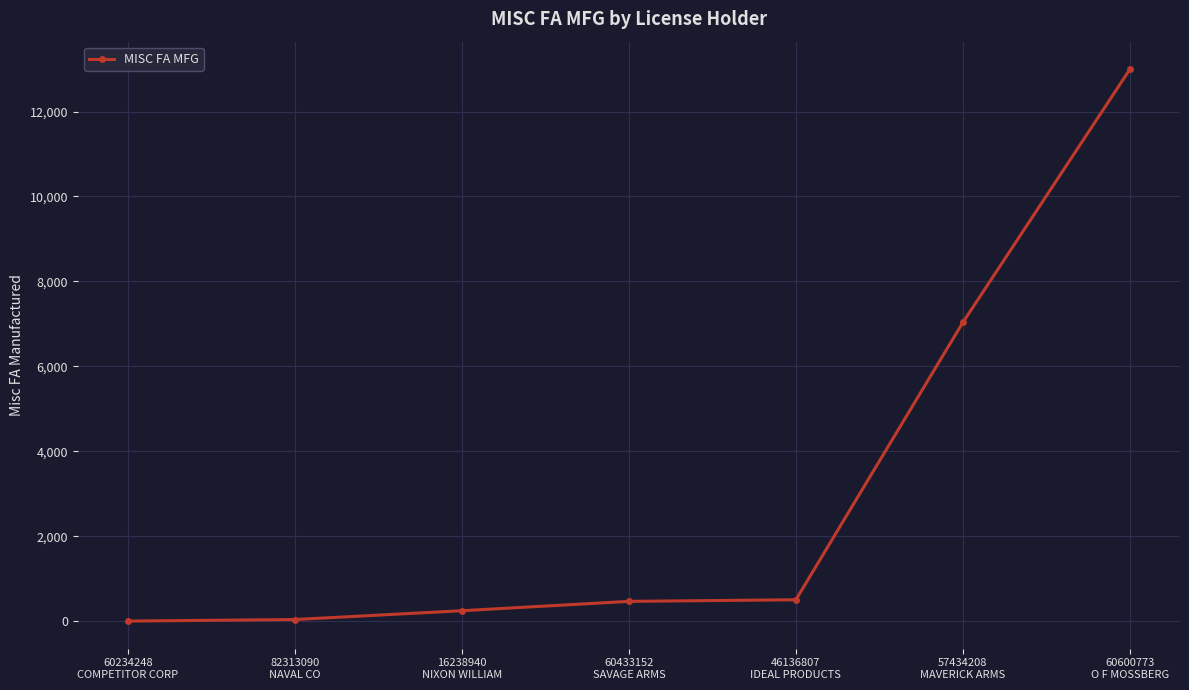

What is the value of the 1st point from the left?

6